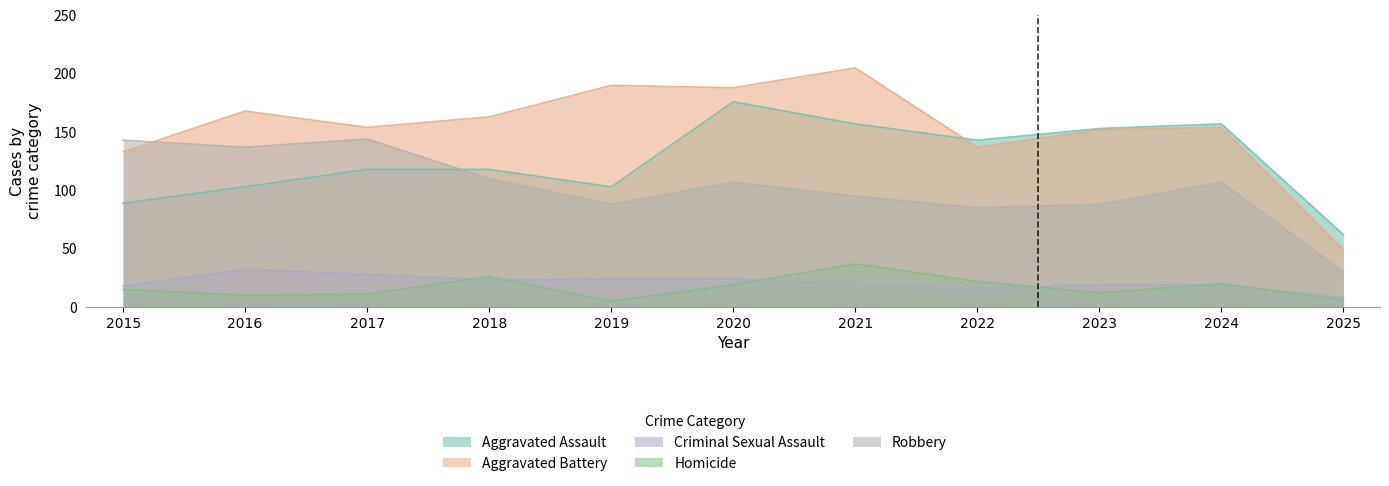

What is the greatest value displayed?

205